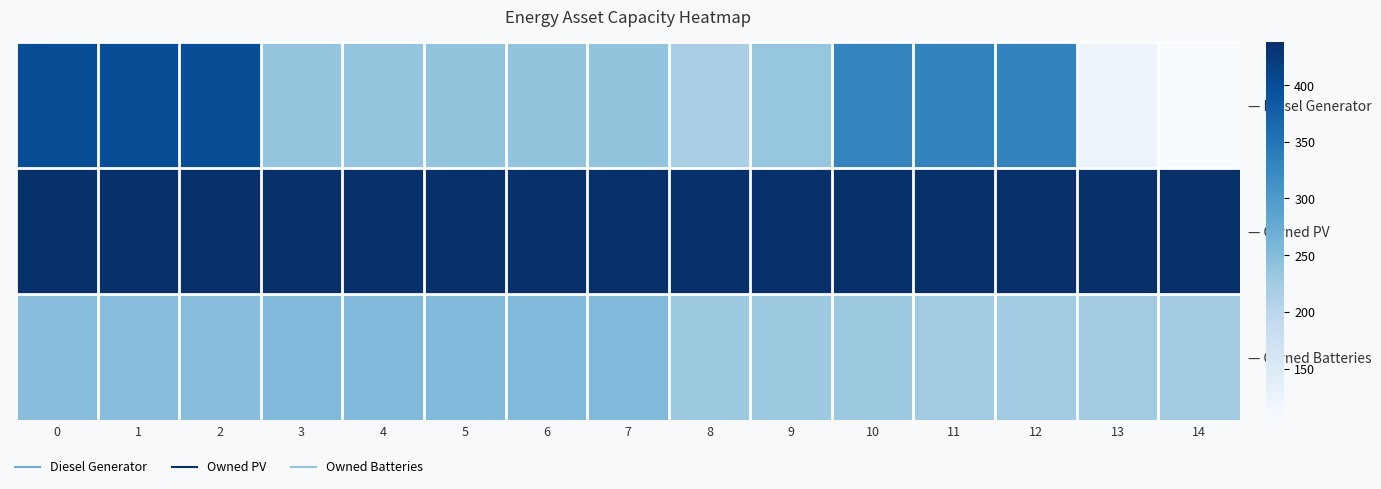

Reading left to right, transcribe all the data shown in this chart.

row_0: 400	400	400	237	237	238	238	238	218	236	330	331	331	123	105
row_1: 438	438	438	438	438	438	438	438	438	438	438	438	438	438	438
row_2: 248	248	248	252	252	253	253	253	230	230	230	226	226	225	225